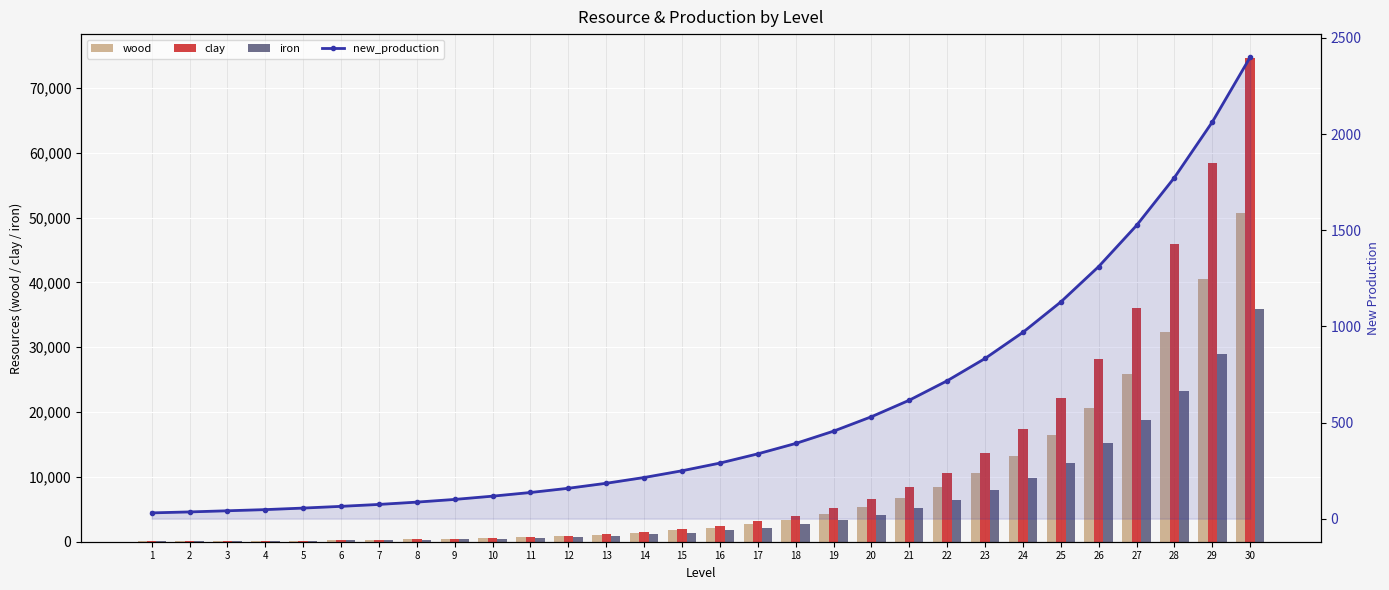

Reading left to right, what are all the values shown in this chart?

wood: 1=75	2=94	3=118	4=147	5=184	6=231	7=289	8=362	9=453	10=567	11=710	12=889	13=1113	14=1393	15=1744	16=2183	17=2734	18=3422	19=4285	20=5365	21=6717	22=8409	23=10528	24=13181	25=16503	26=20662	27=25869	28=32388	29=40549	30=50768
clay: 1=65	2=83	3=106	4=135	5=172	6=219	7=279	8=356	9=454	10=579	11=738	12=941	13=1200	14=1529	15=1950	16=2486	17=3170	18=4042	19=5153	20=6571	21=8378	22=10681	23=13619	24=17364	25=22139	26=28227	27=35990	28=45887	29=58506	30=74595
iron: 1=70	2=87	3=108	4=133	5=165	6=205	7=254	8=316	9=391	10=485	11=602	12=746	13=925	14=1147	15=1422	16=1764	17=2187	18=2712	19=3363	20=4170	21=5170	22=6411	23=7950	24=9858	25=12224	26=15158	27=18796	28=23307	29=28900	30=35837
new_production: 1=30	2=35	3=41	4=47	5=55	6=64	7=74	8=86	9=100	10=117	11=136	12=158	13=184	14=214	15=249	16=289	17=337	18=391	19=455	20=530	21=616	22=717	23=833	24=969	25=1127	26=1311	27=1525	28=1774	29=2063	30=2400